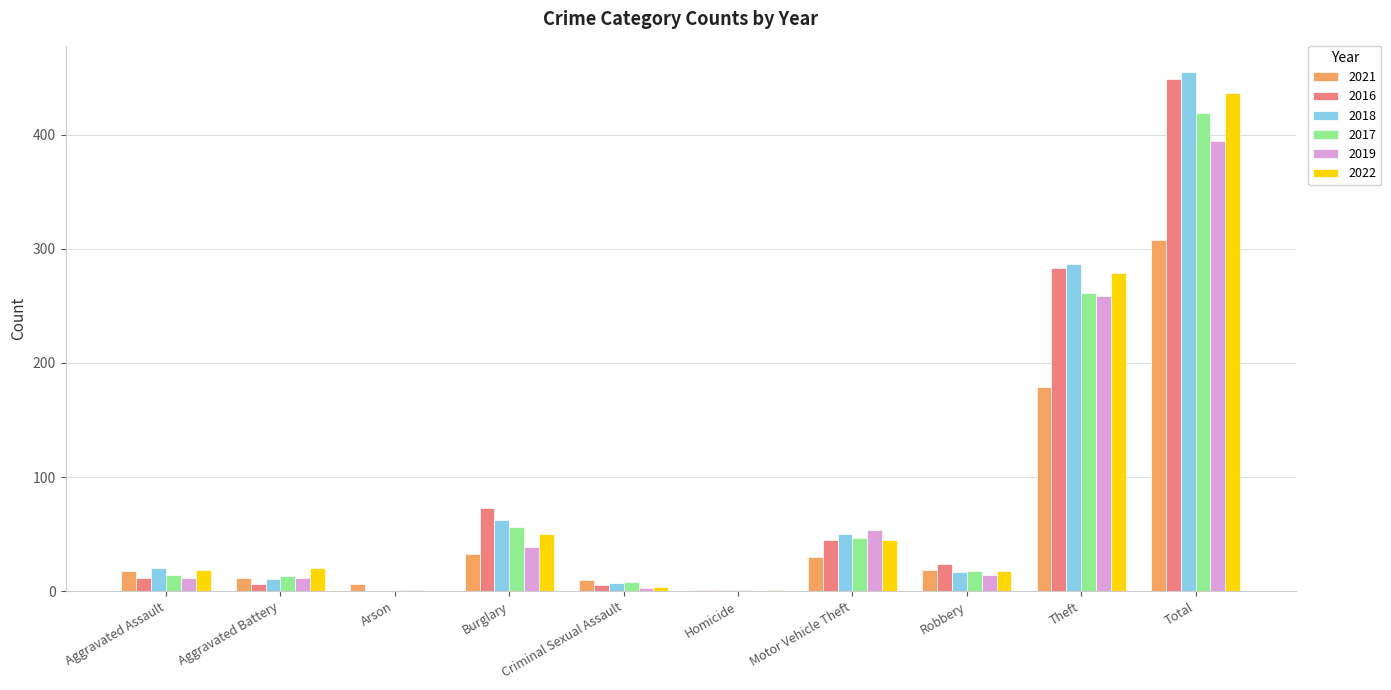

The 2016 series shows 449 at Total. True or false?

True